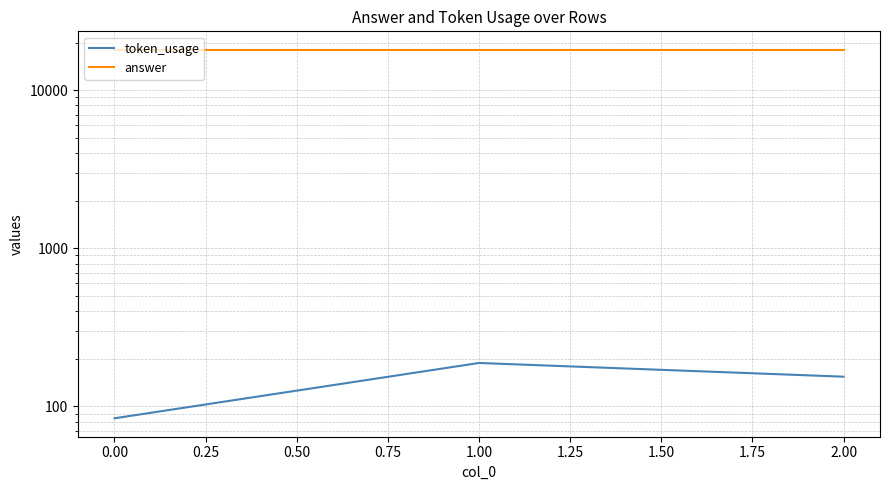

How many values in the token_usage series exceed 154?

1